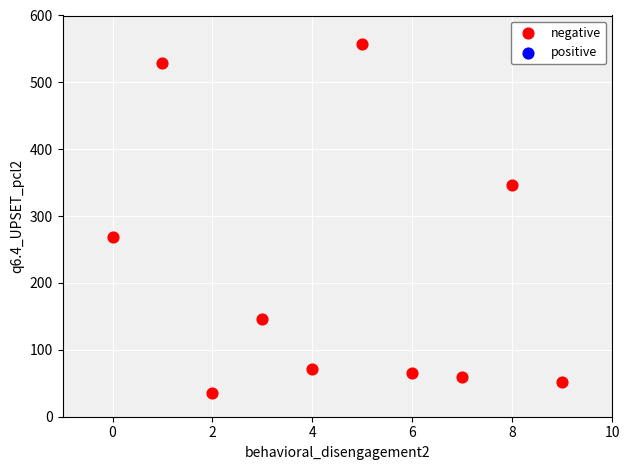

What is the range of Y values (max minus min)?

522